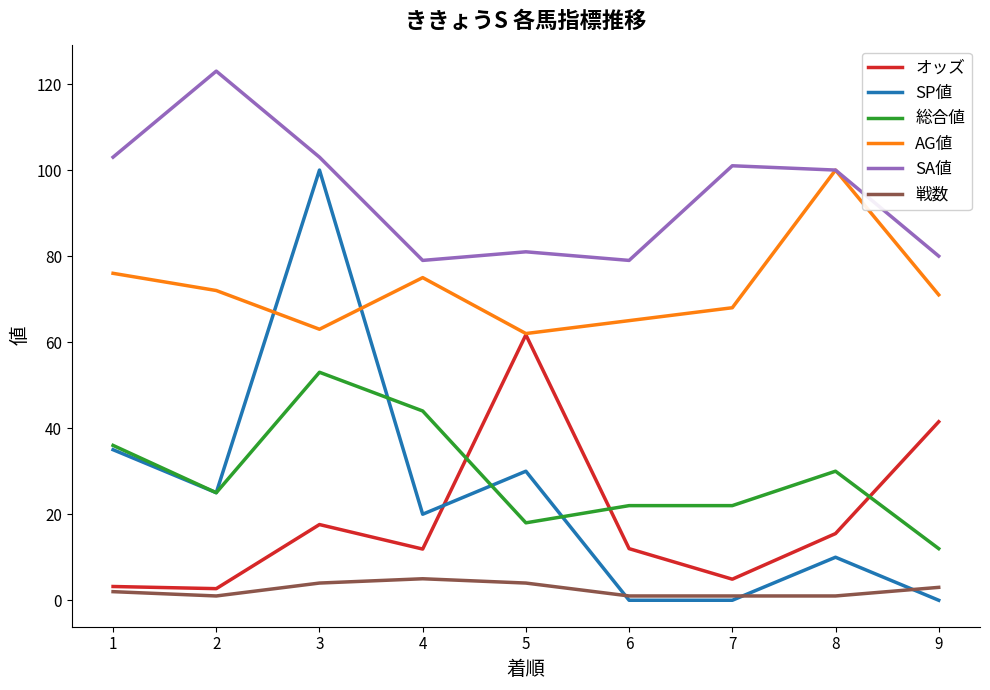

What is the sum of the AG値 values at 1 and 3?

139.0